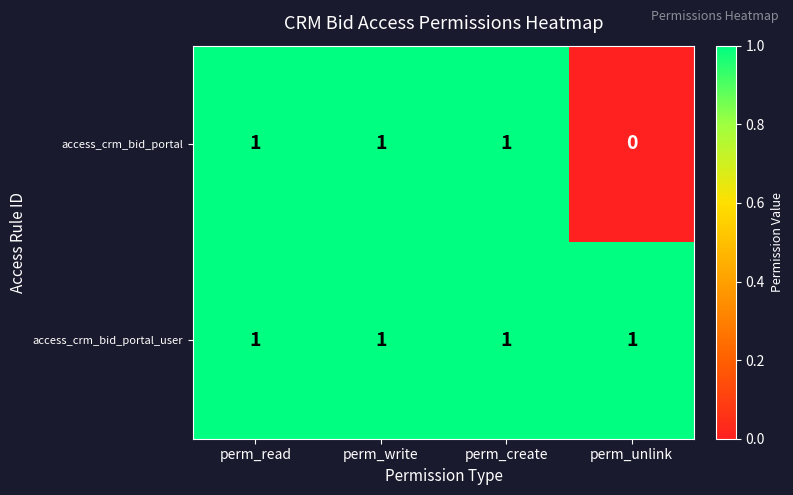

Which series changed the most between perm_create and perm_unlink?

access_crm_bid_portal